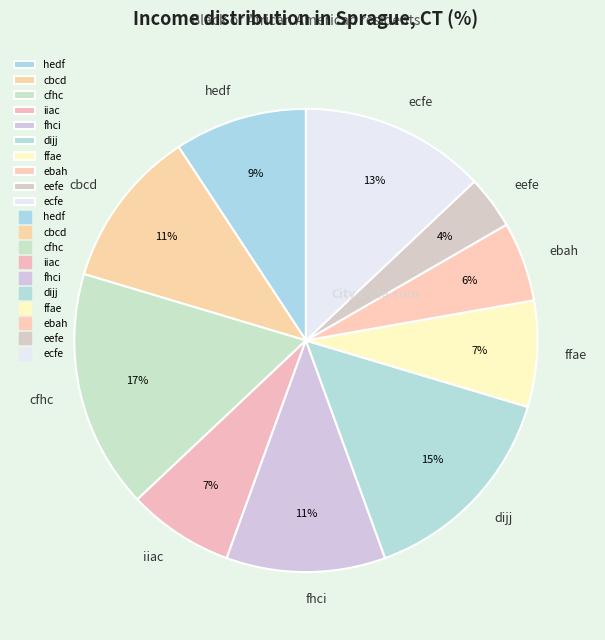

How many slices are in this pie chart?

10